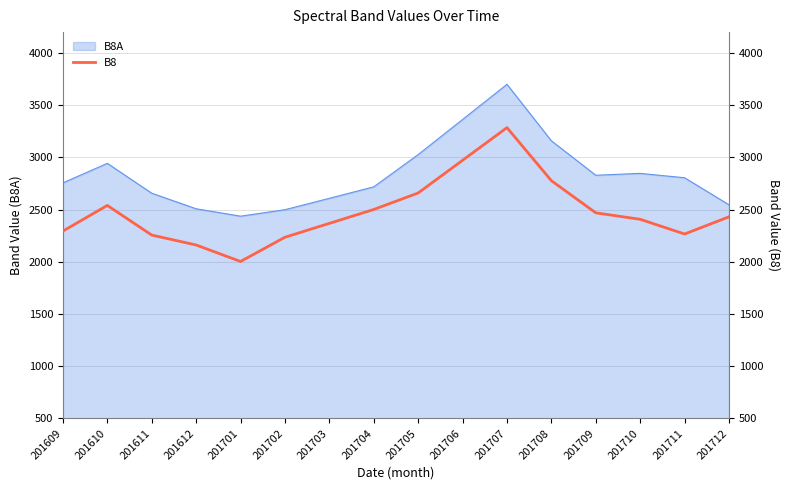

Where is the first local minimum?

201701